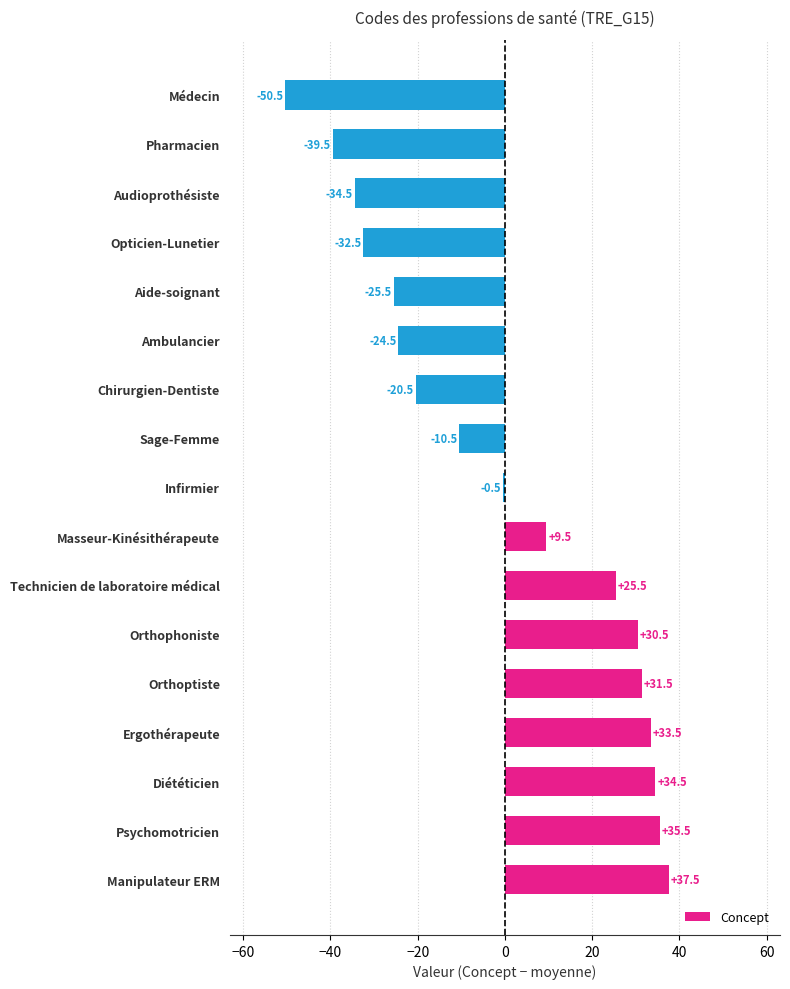

Reading bottom to top, what are all the values shown in this chart?

Manipulateur ERM=37.5	Psychomotricien=35.5	Diététicien=34.5	Ergothérapeute=33.5	Orthoptiste=31.5	Orthophoniste=30.5	Technicien de laboratoire médical=25.5	Masseur-Kinésithérapeute=9.5	Infirmier=-0.5	Sage-Femme=-10.5	Chirurgien-Dentiste=-20.5	Ambulancier=-24.5	Aide-soignant=-25.5	Opticien-Lunetier=-32.5	Audioprothésiste=-34.5	Pharmacien=-39.5	Médecin=-50.5